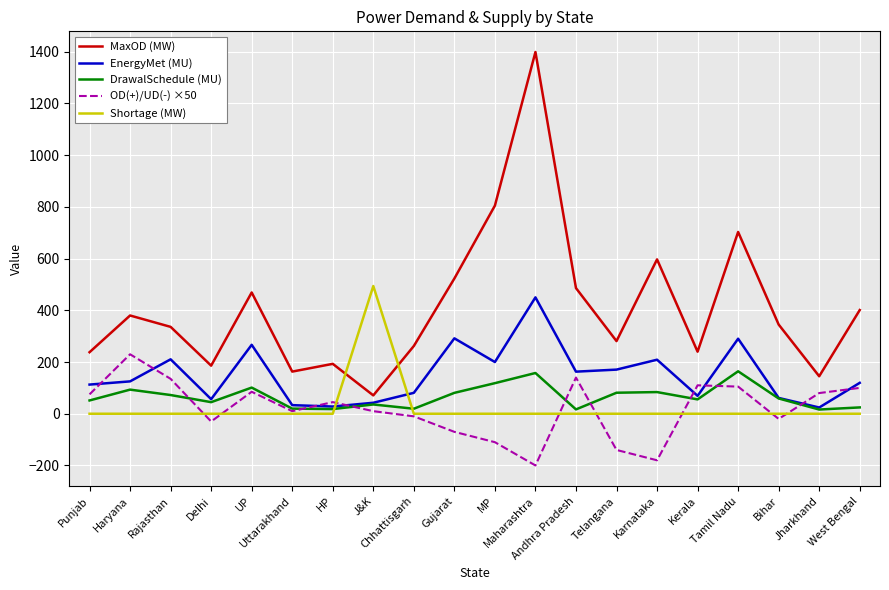

True or false: MaxOD (MW) and OD(+)/UD(-) ×50 intersect in this chart.

False